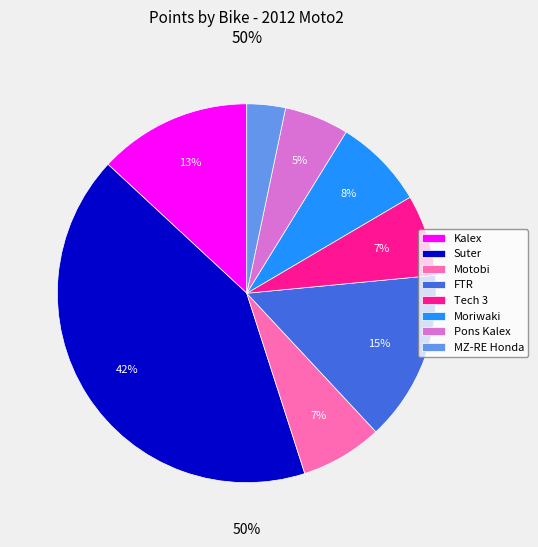

Between Pons Kalex and FTR, which is larger?

FTR